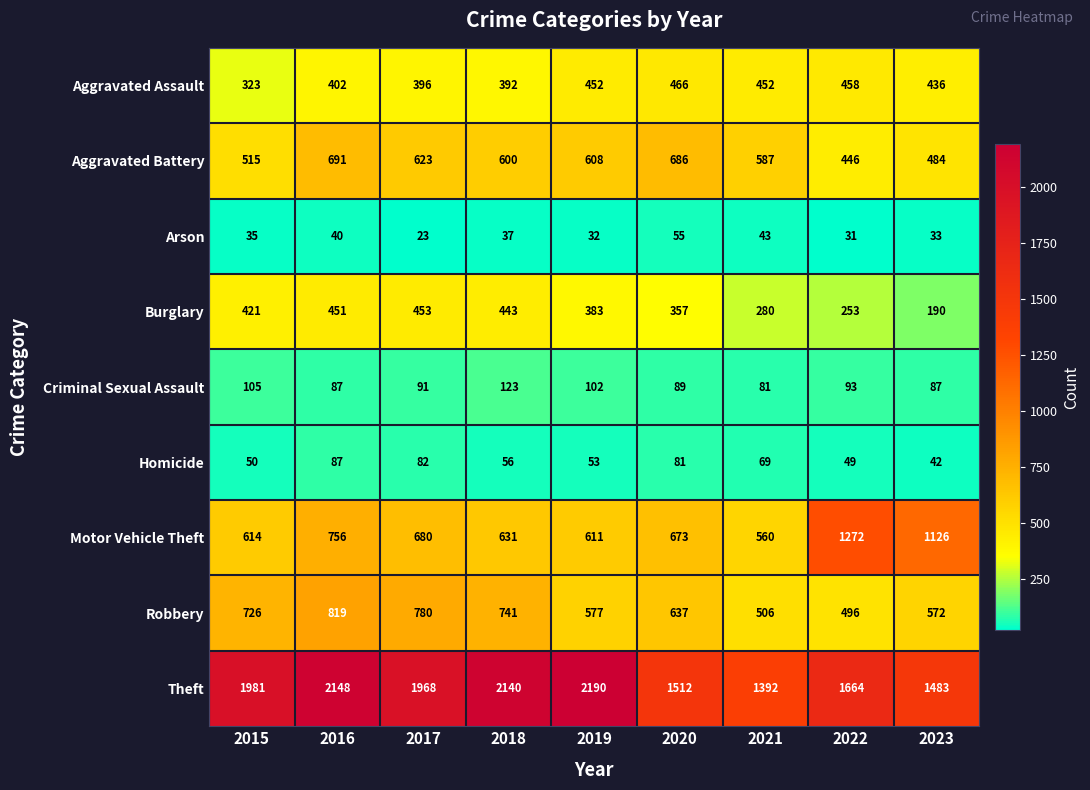

At 2022, list the series in order from largest to smallest.

Theft, Motor Vehicle Theft, Robbery, Aggravated Assault, Aggravated Battery, Burglary, Criminal Sexual Assault, Homicide, Arson